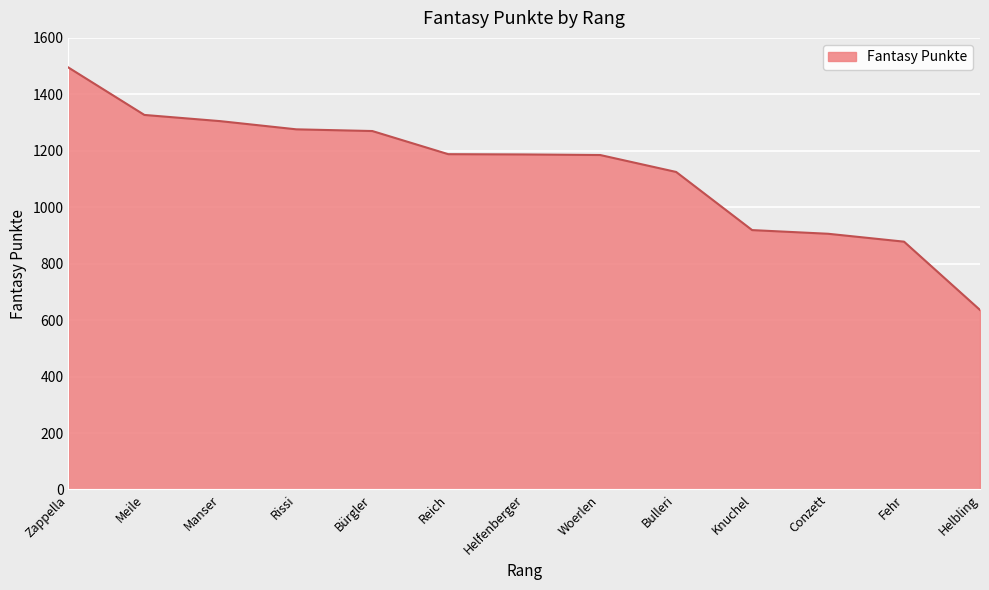

The value at Manser is 1305. True or false?

True